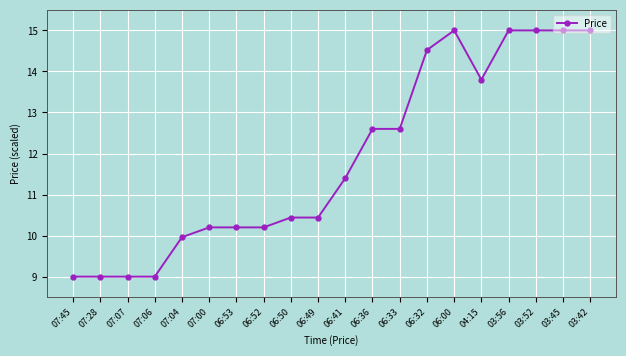

Between 07:04 and 03:56, which is larger?

03:56